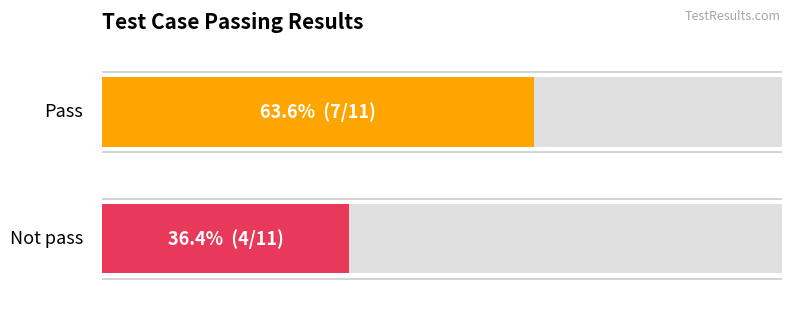

Which series has the largest range (max minus min)?

Pass